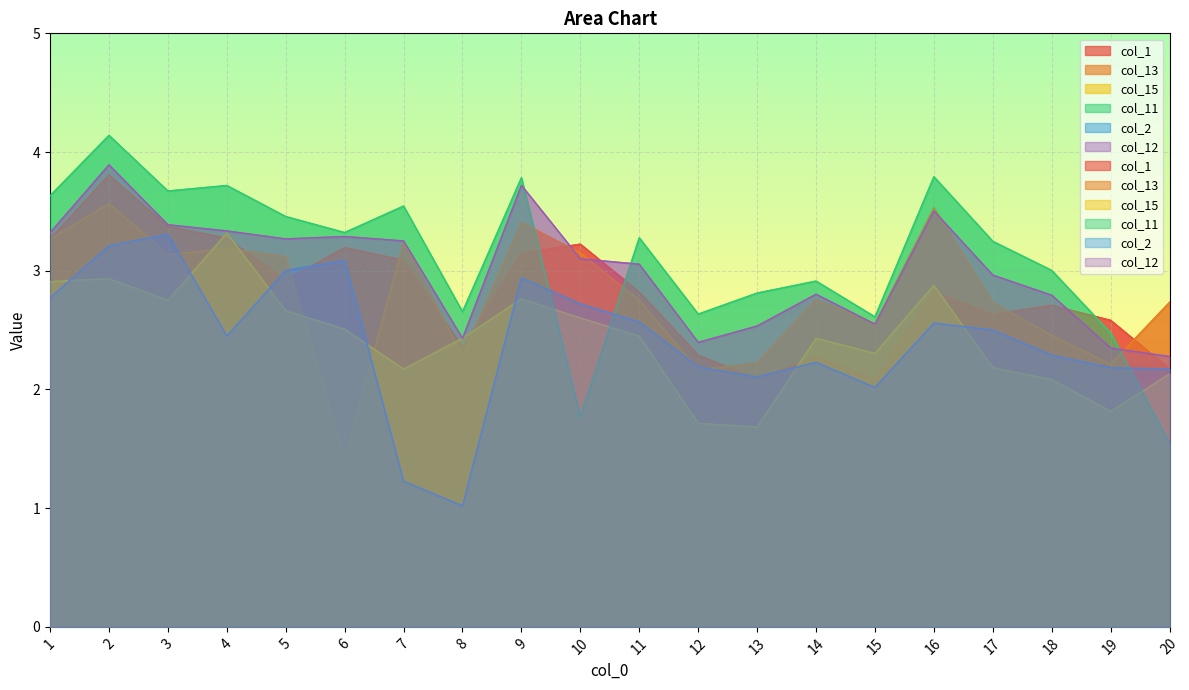

Between 7 and 18, which series saw the biggest shift?

col_2